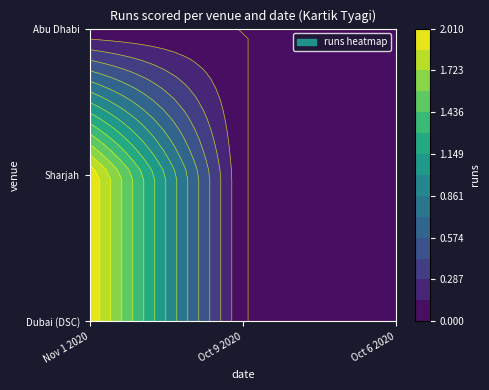

Count the number of categories in the chart.

3